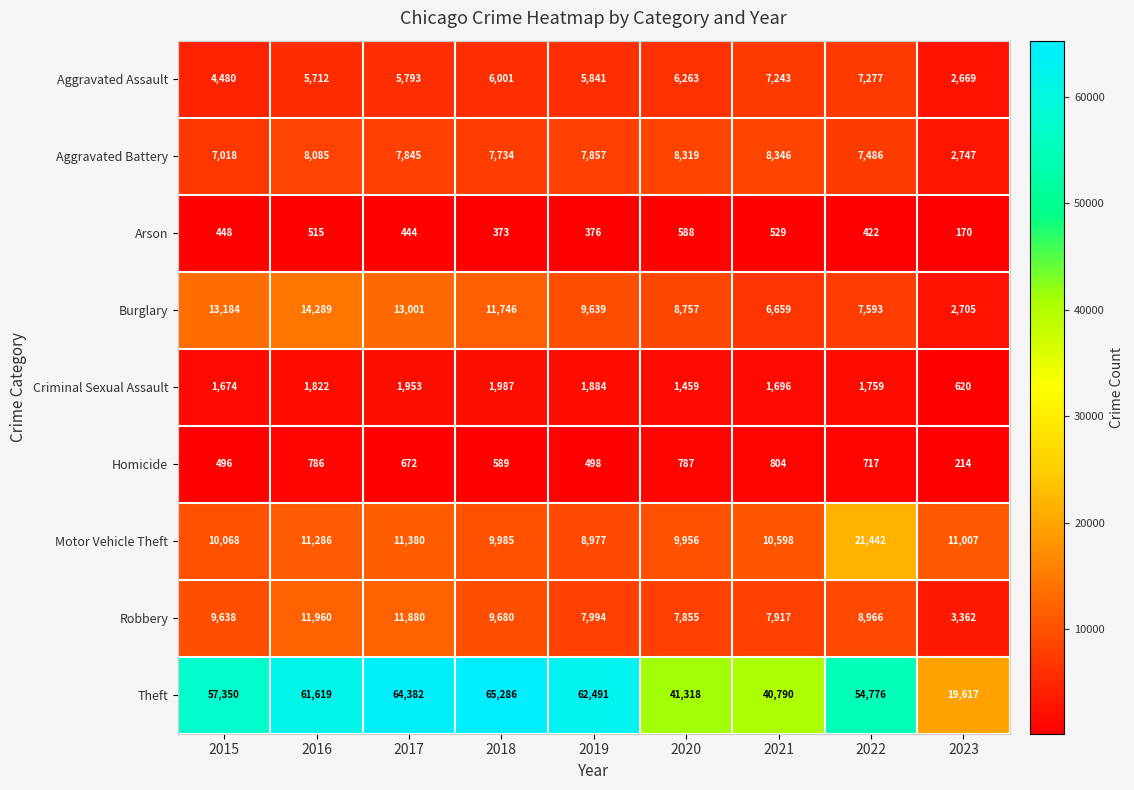

At which label does Burglary first exceed 9639?

2015